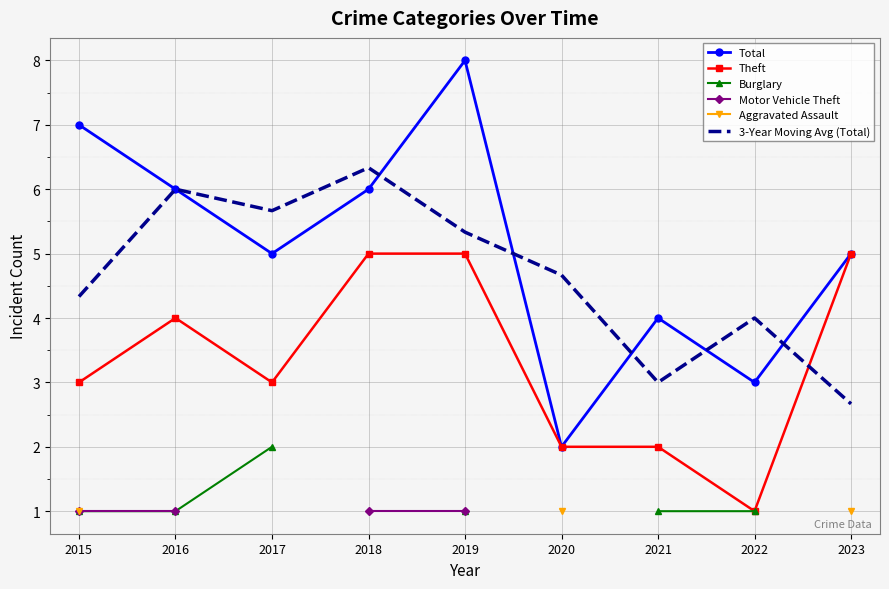

Is the value of Motor Vehicle Theft at 2021 greater than the value of 3-Year Moving Avg (Total) at 2019?

No